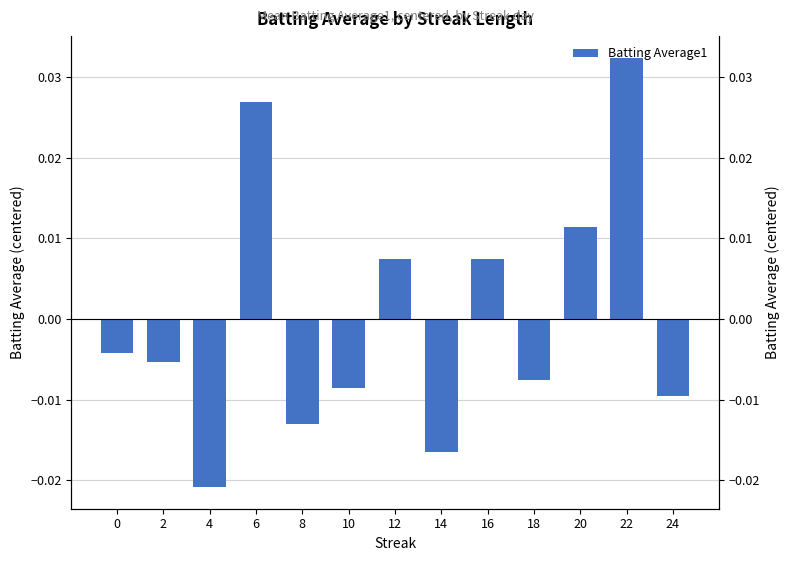

Rank the categories by value from highest to lowest.

22, 6, 20, 12, 16, 0, 2, 18, 10, 24, 8, 14, 4